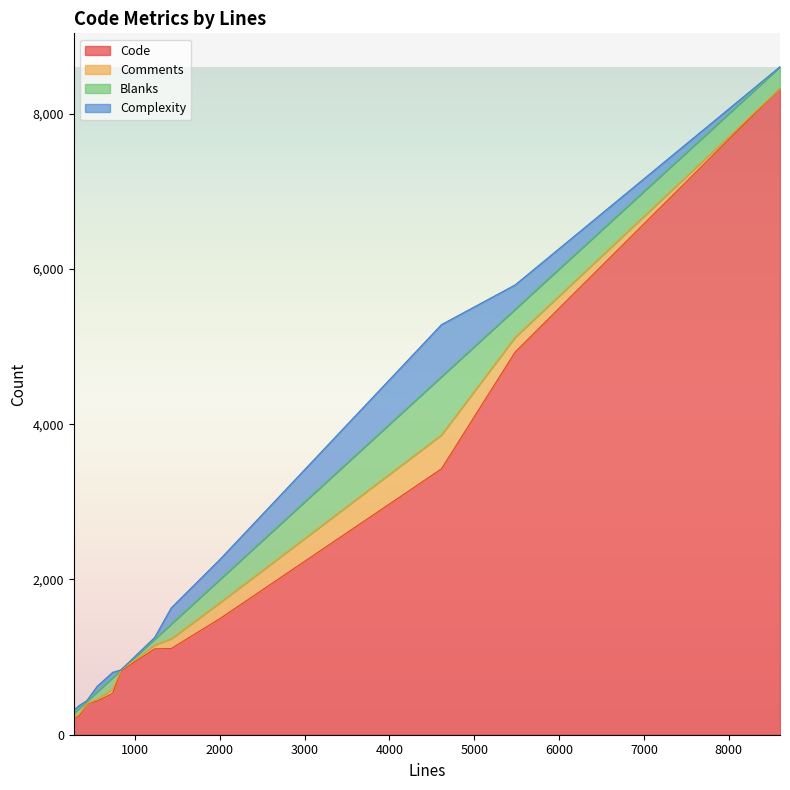

What is the label of the 9th point from the right?

5482